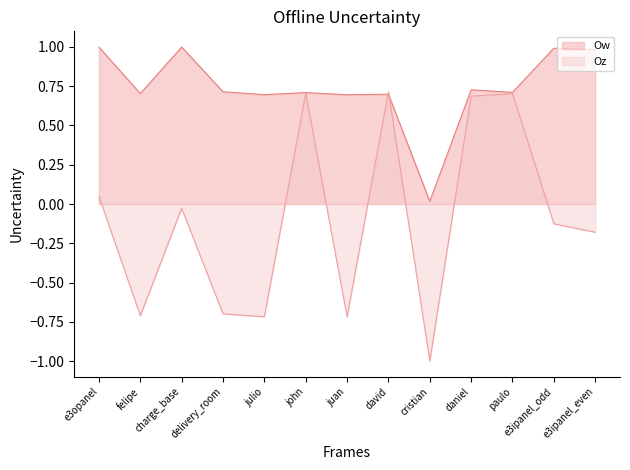

What is the difference between the Ow values at daniel and cristian?

0.7